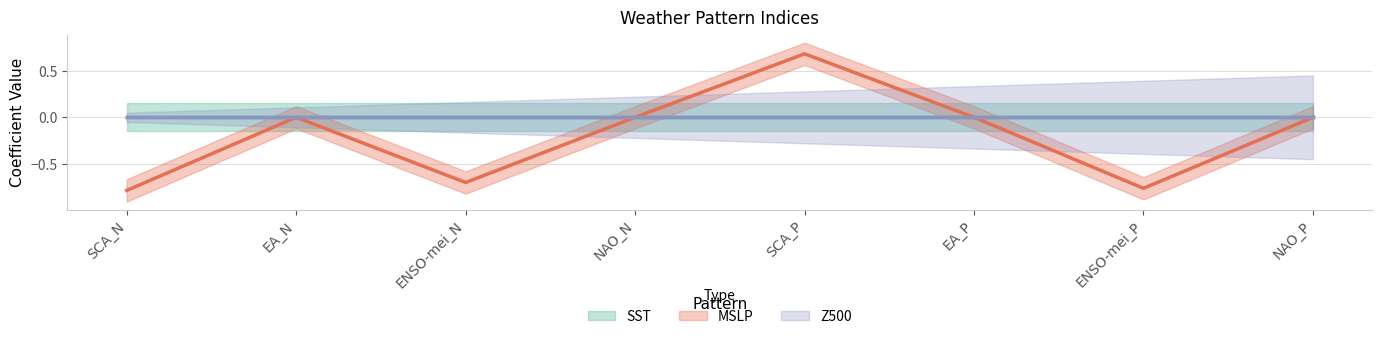

How many positive values does the MSLP series have?

1